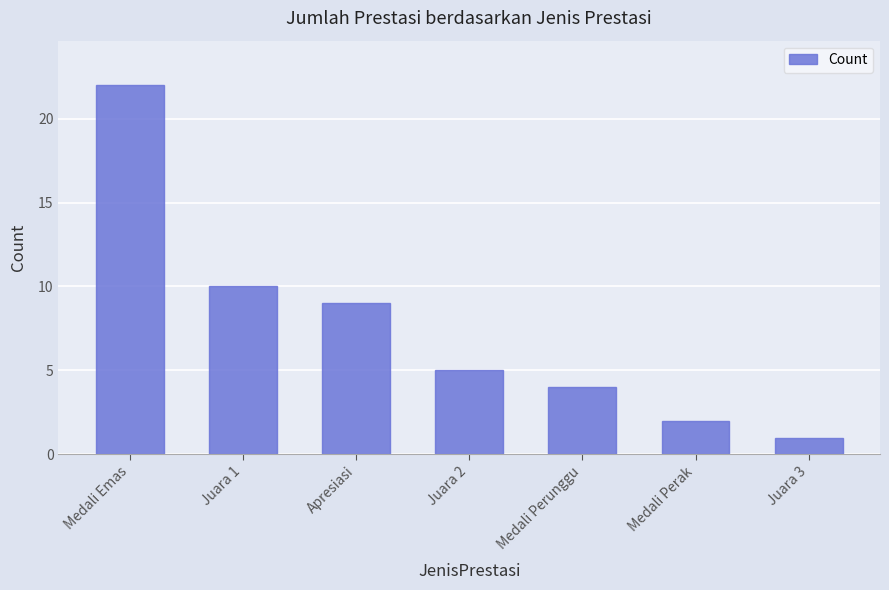

Reading left to right, what are all the values shown in this chart?

22	10	9	5	4	2	1